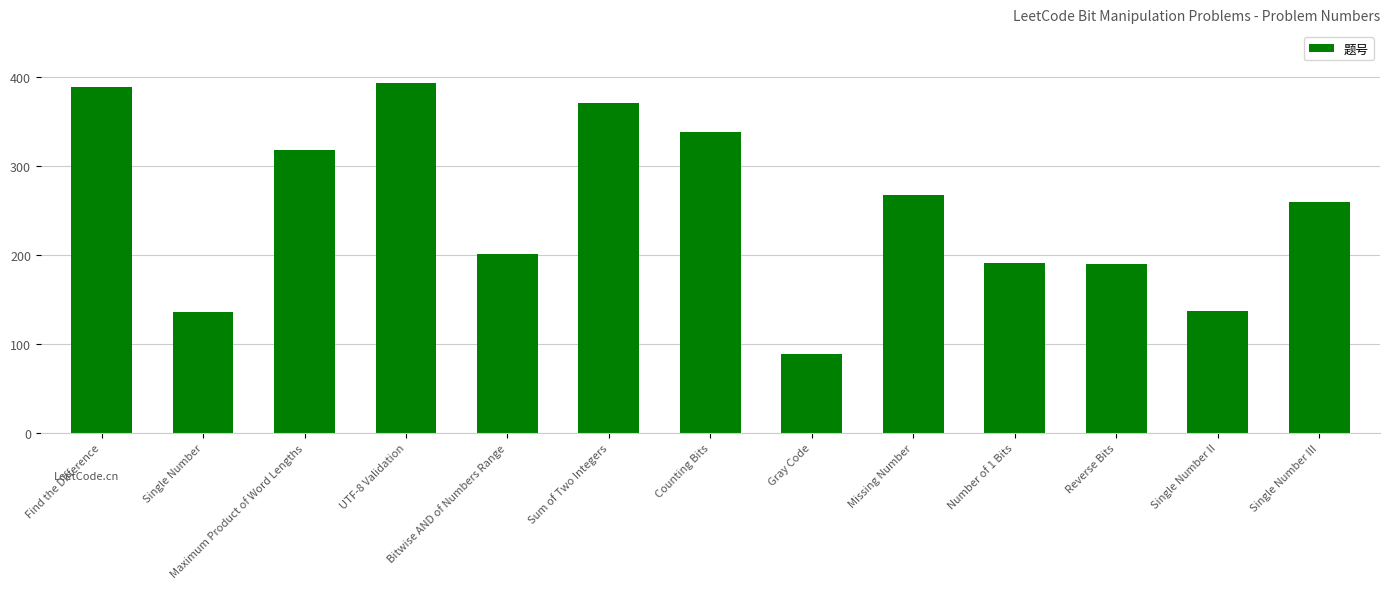

What is the average value?

252